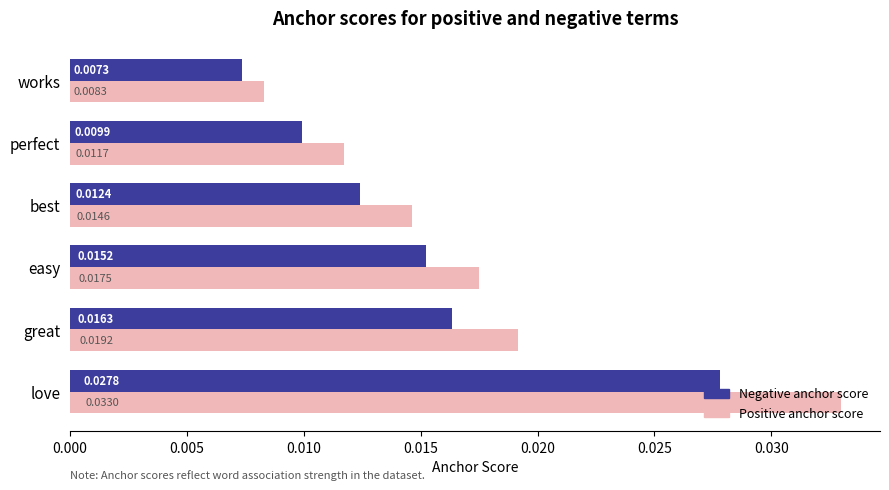

At which label is Negative anchor score closest to 0?

works